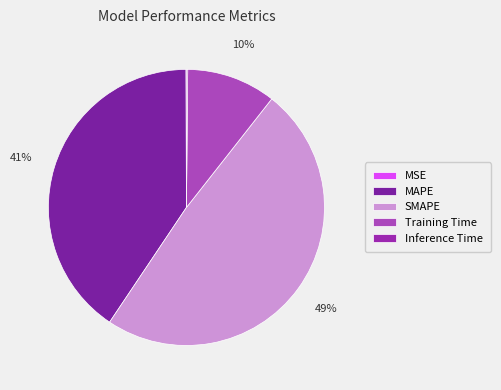

What percentage is NOT represented by Inference Time?

99.9%